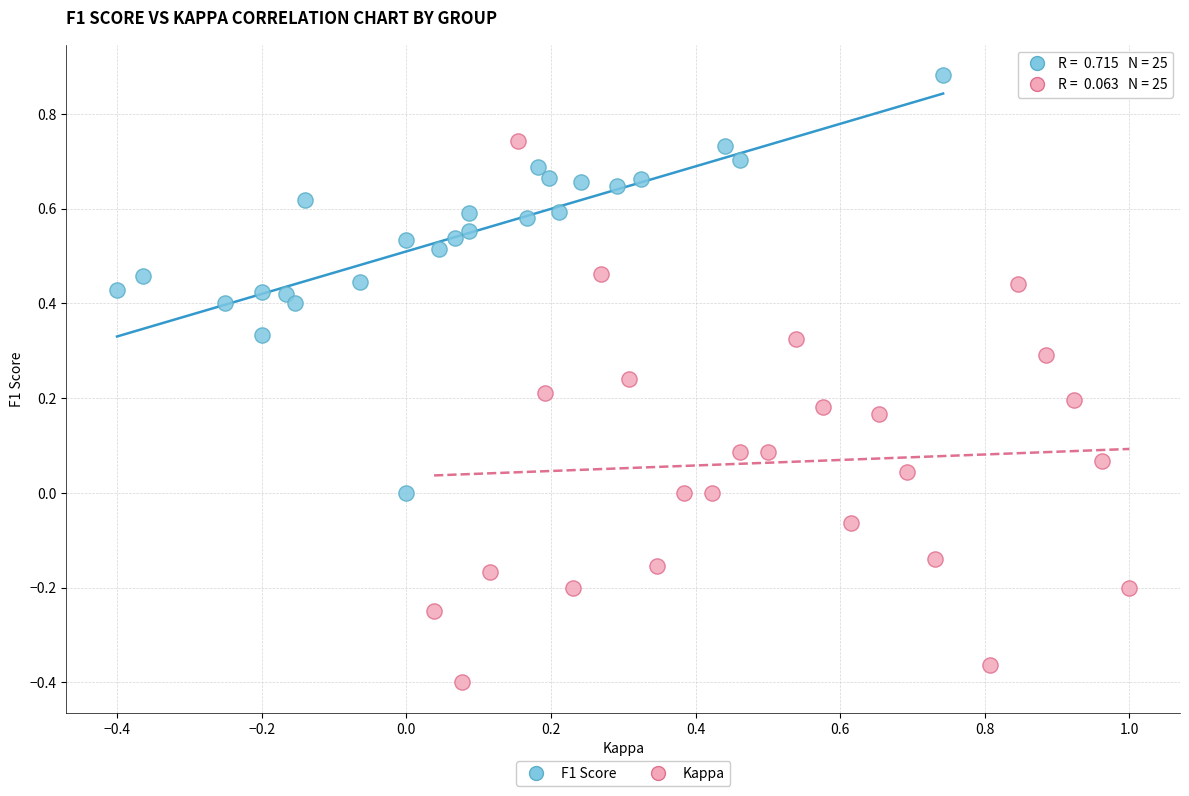

What are all the series names shown in the legend?

F1 Score, Kappa